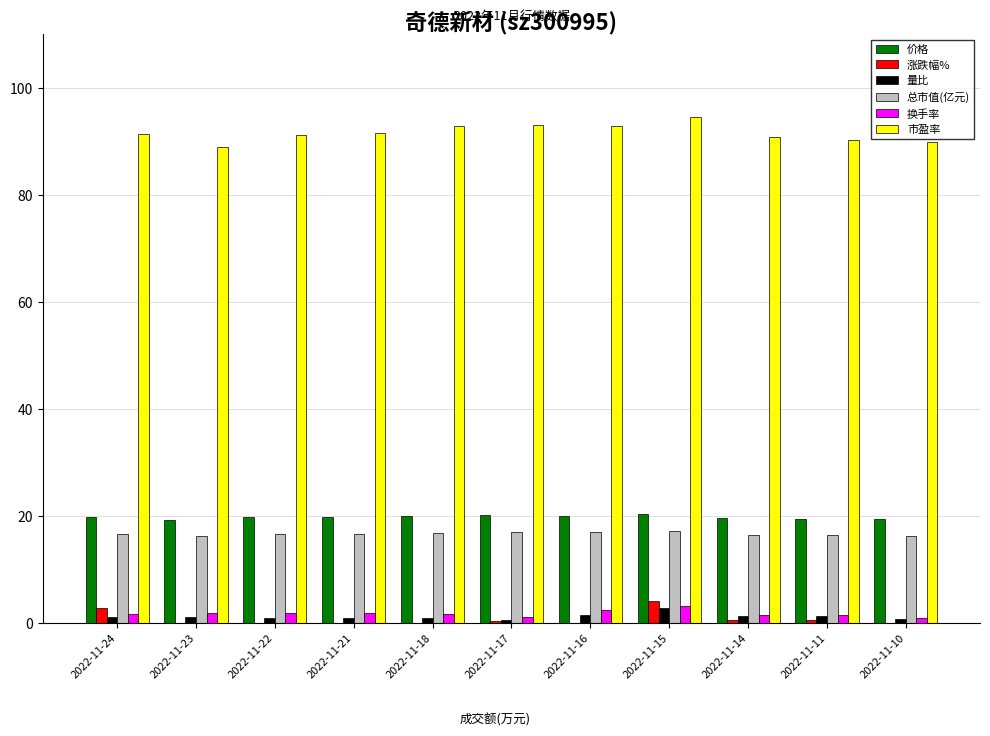

Is the value of 总市值(亿元) at 2022-11-17 greater than the value of 换手率 at 2022-11-10?

Yes